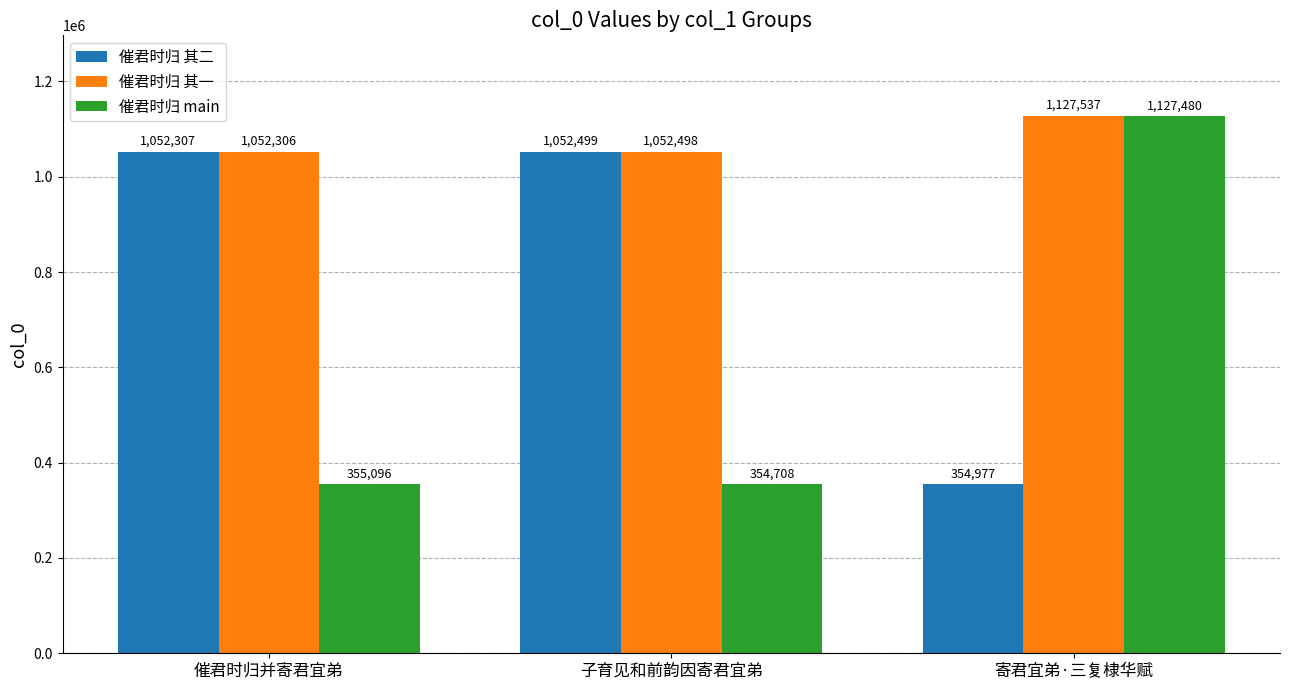

Which label corresponds to the smallest value in the chart?

子育见和前韵因寄君宜弟